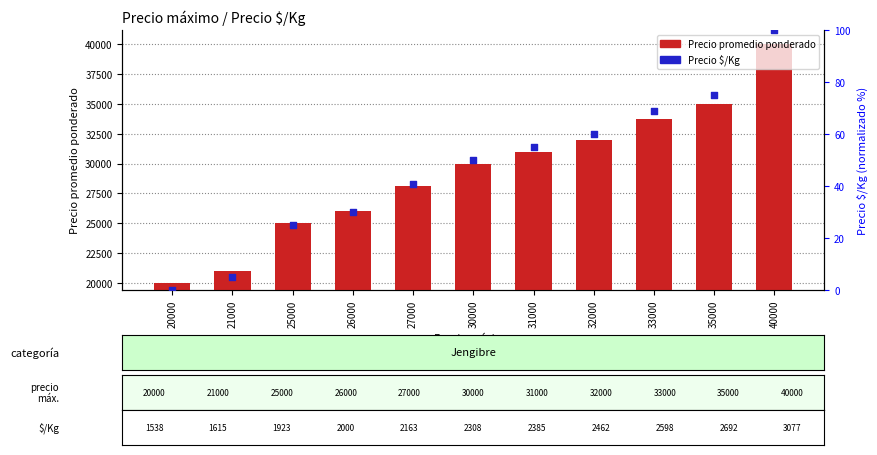

At how many categories does at least one series exceed 14619?

11